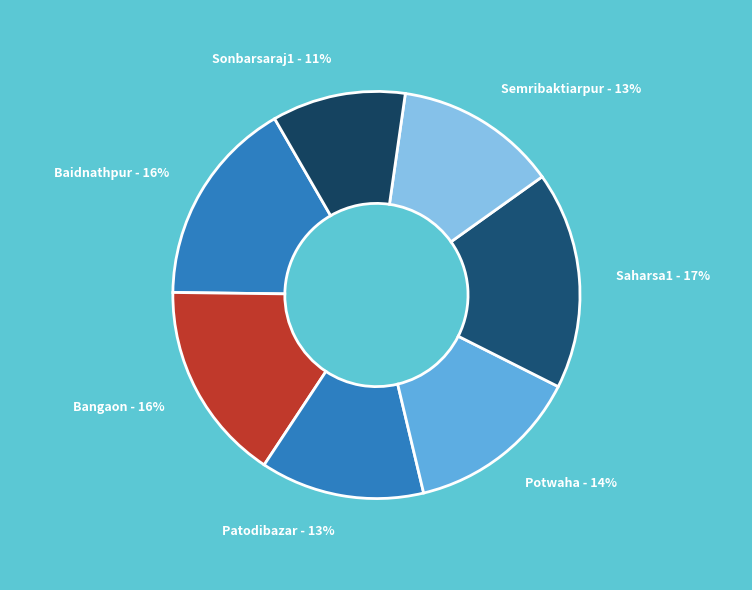

Which category has the smallest portion of the pie?

Sonbarsaraj1